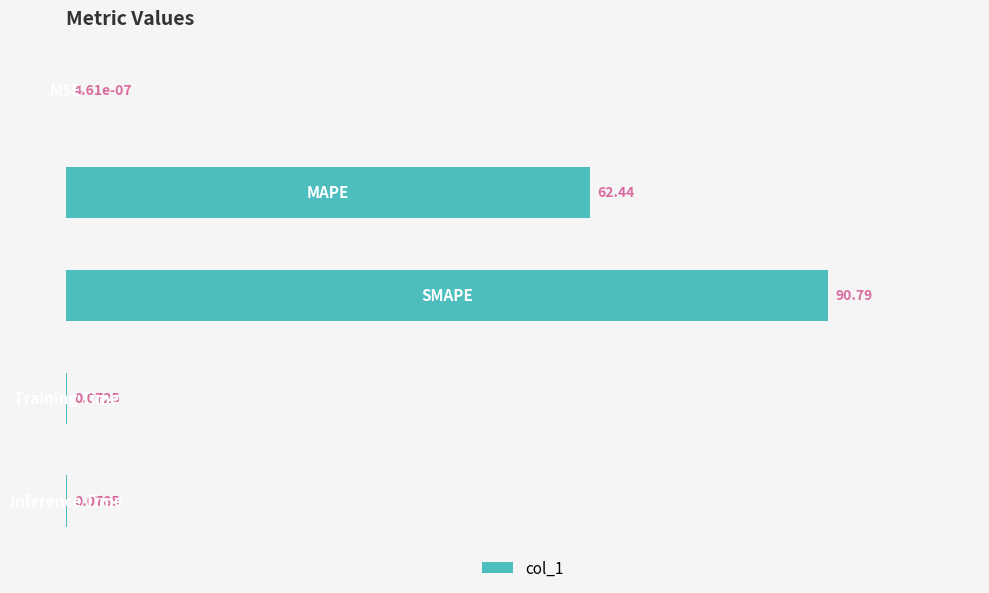

What is the sum of all values?

153.4